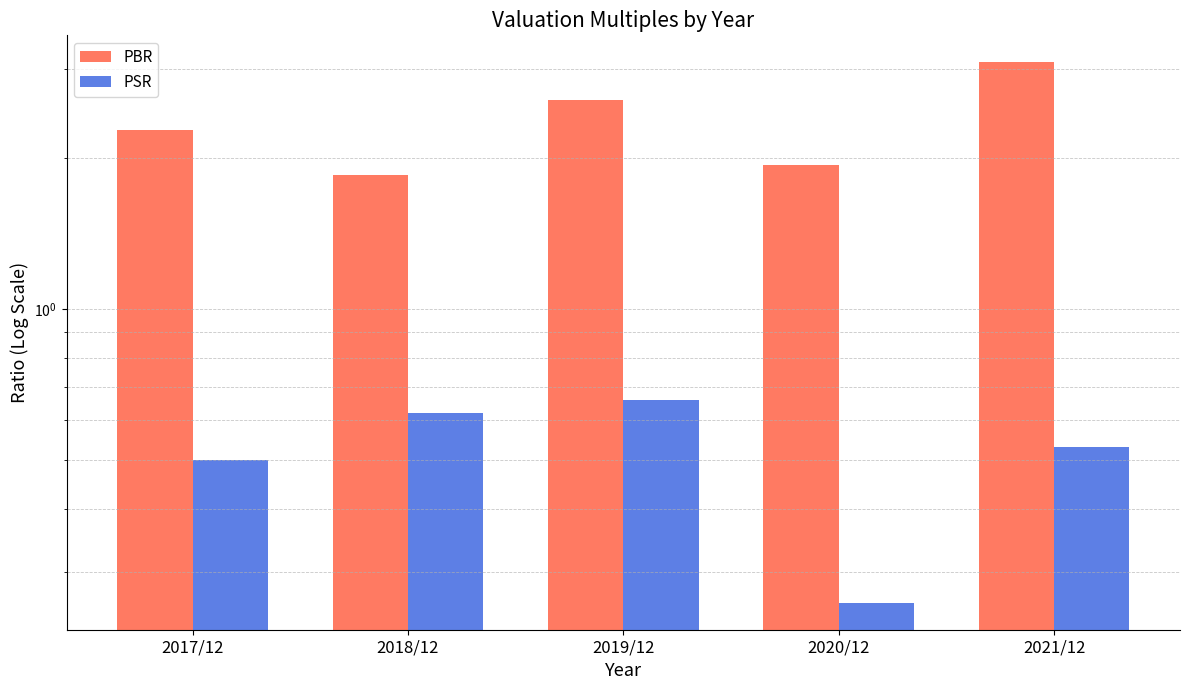

What position from the left is 2019/12?

3